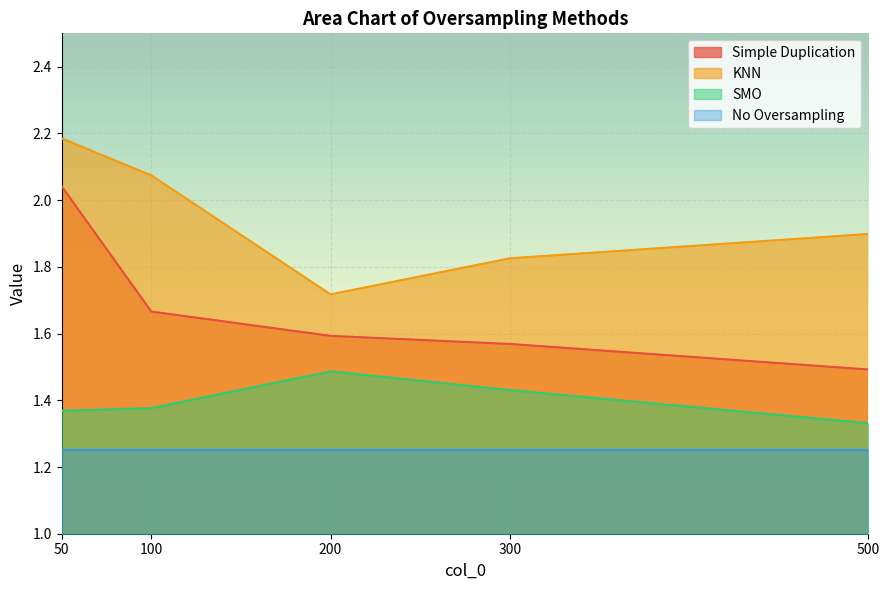

Rank the categories by Simple Duplication value from lowest to highest.

500, 300, 200, 100, 50